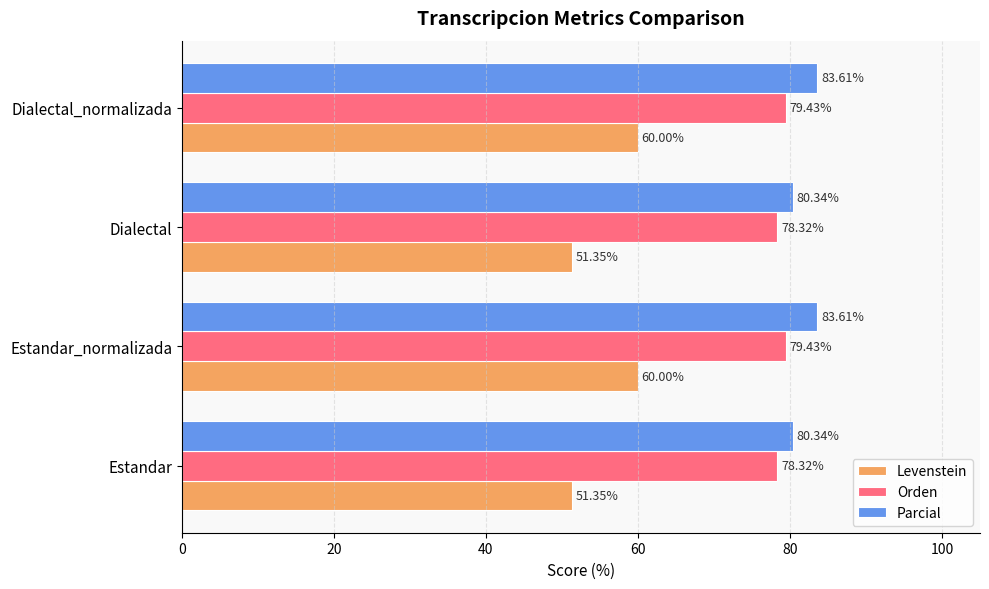

What is the total value across all series at Estandar_normalizada?

223.0